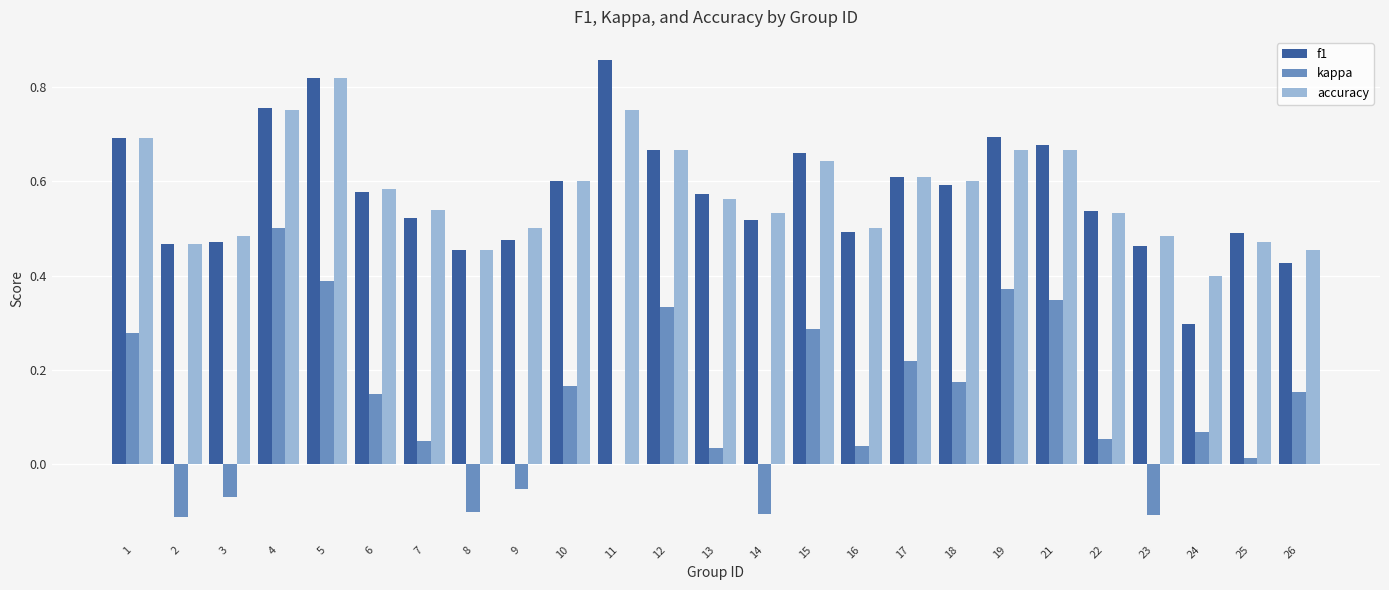

Is it true that accuracy equals 0.7 at 21?

True